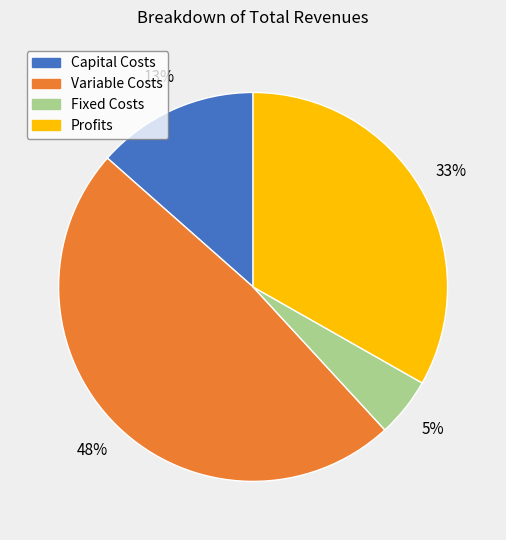

Is there a majority slice in this chart?

No